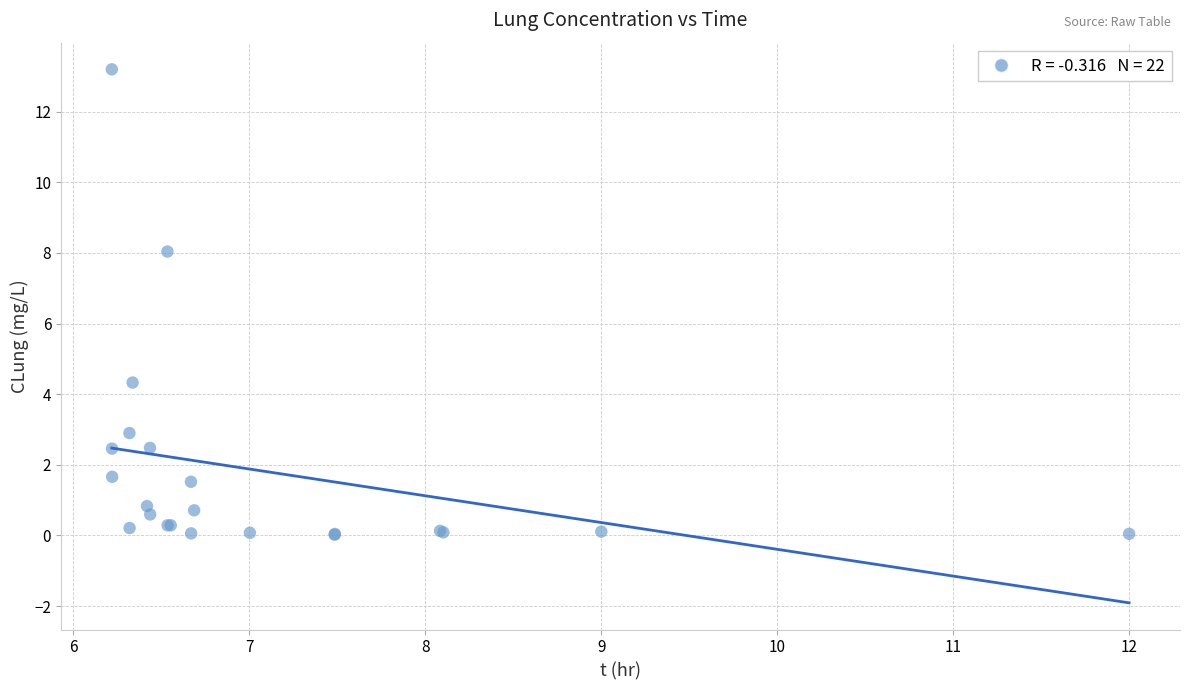

What Y value in the scatter plot is closest to 6?

4.3